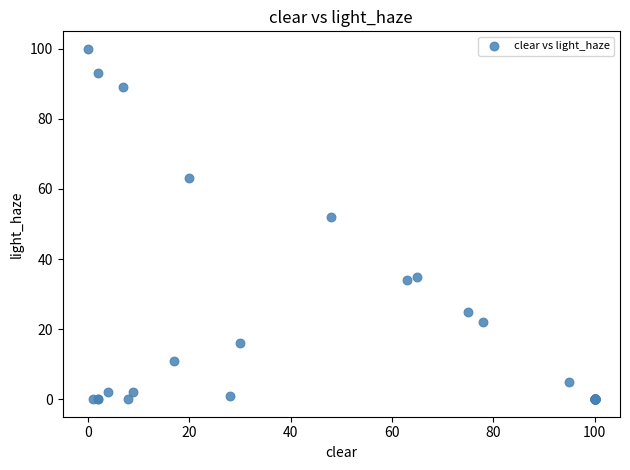

What Y value in the scatter plot is closest to 50?

52